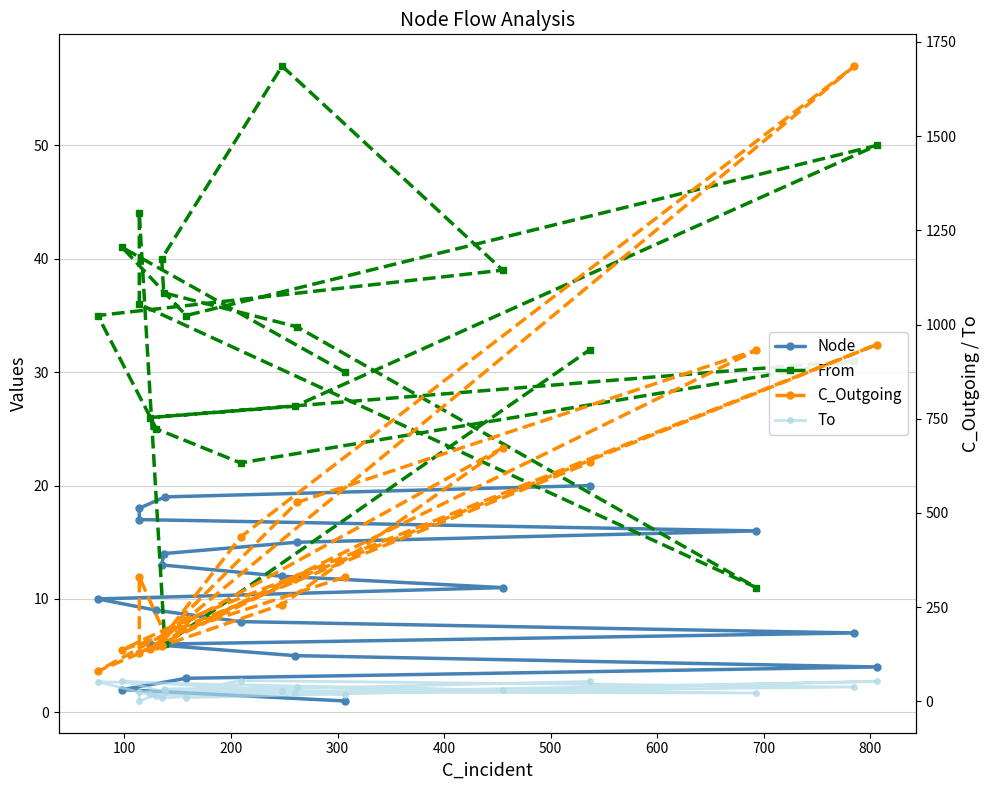

Where does the To series first go above 27?

100